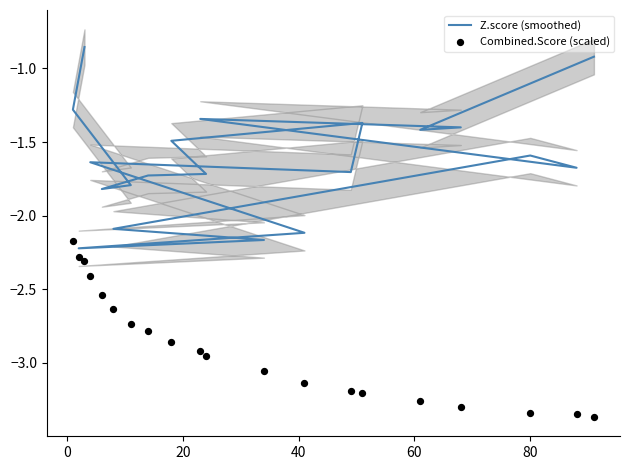

Which series has the largest Y range (max minus min)?

Z.score (smoothed)